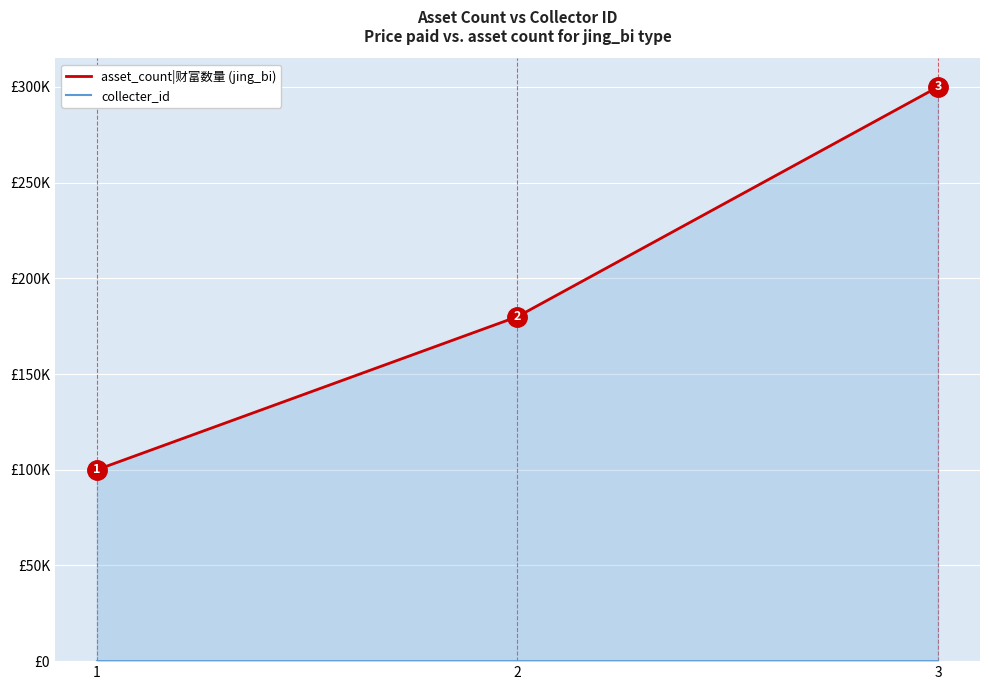

At which label does collecter_id reach its peak?

3